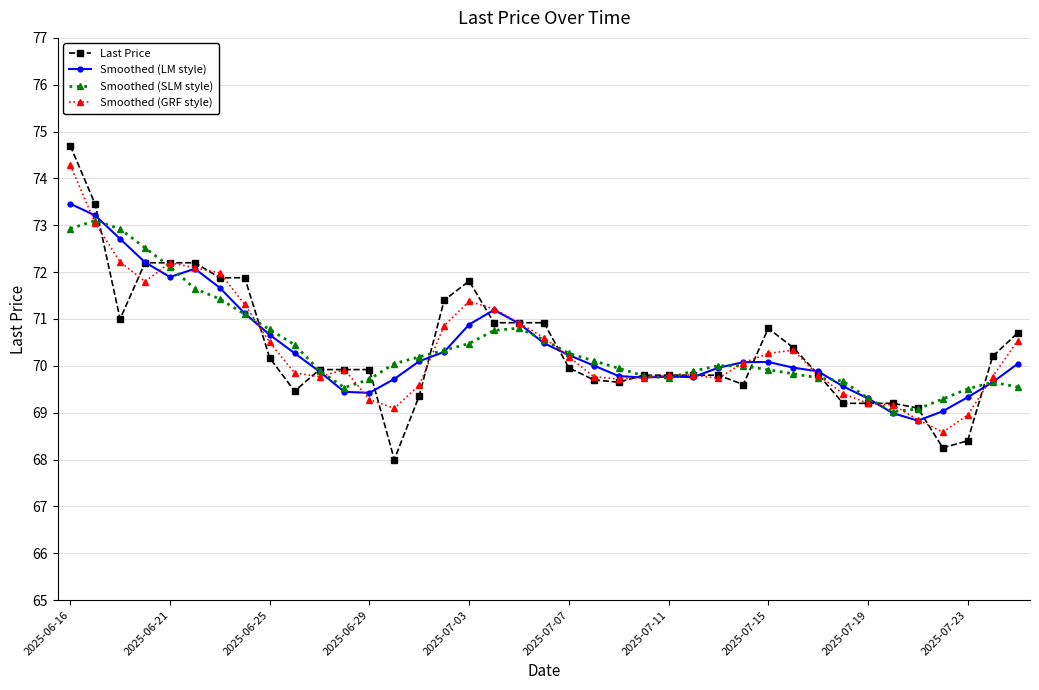

Which series has the widest spread of values?

Last Price